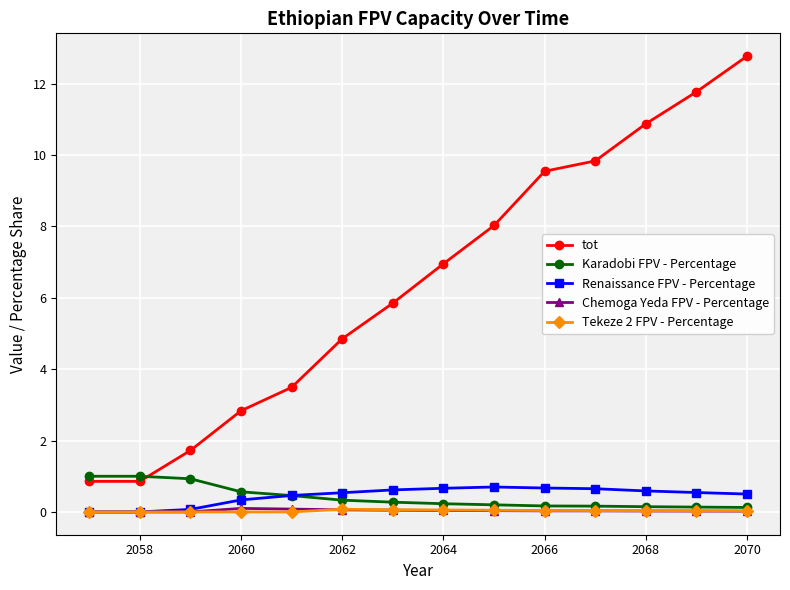

Which series has the largest total across all categories?

tot